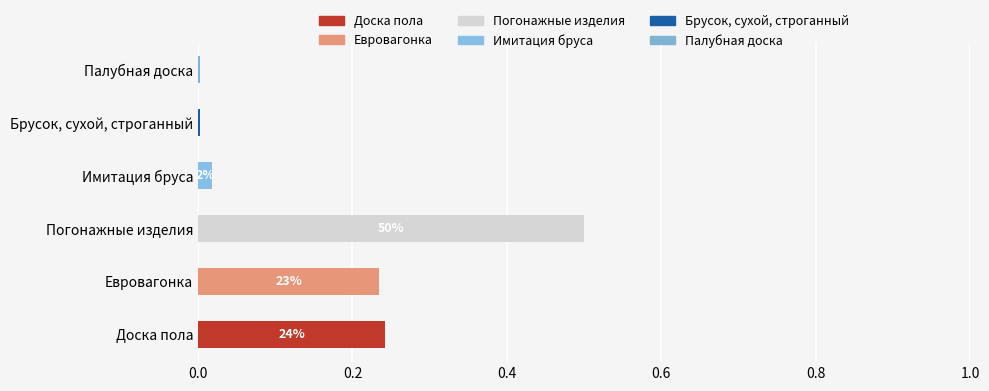

Rank the series by their maximum value, from lowest to highest.

Палубная доска, Брусок, сухой, строганный, Имитация бруса, Евровагонка, Доска пола, Погонажные изделия